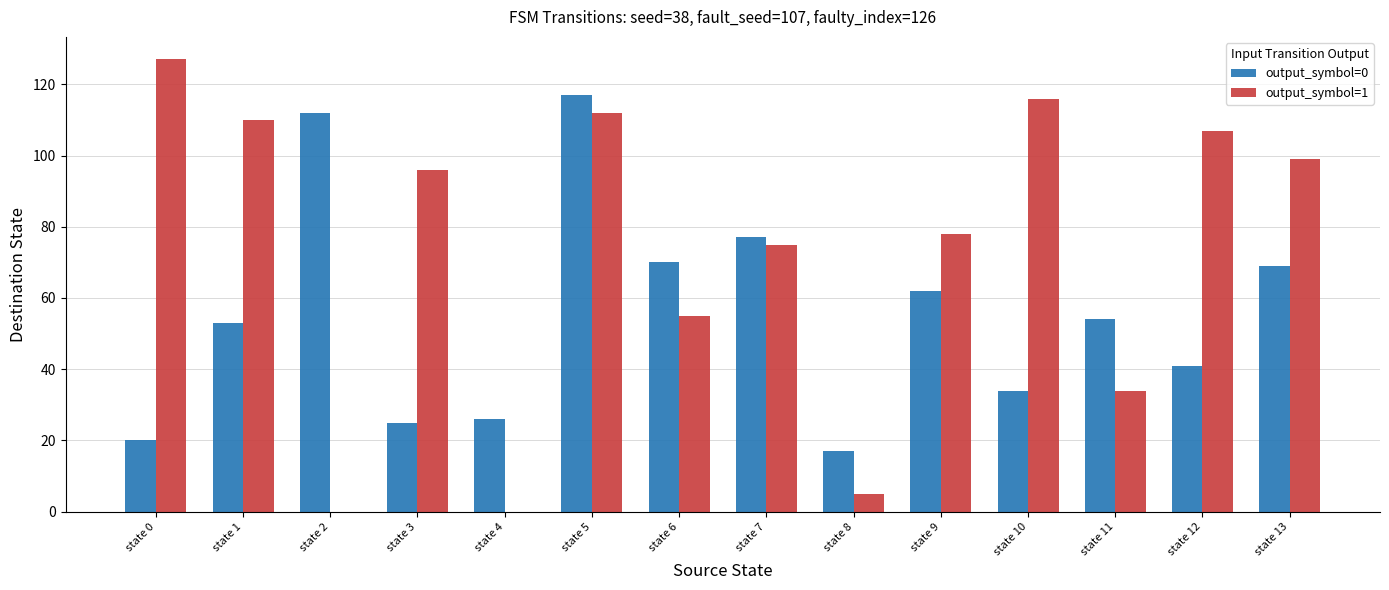

Which series has the widest spread of values?

output_symbol=1